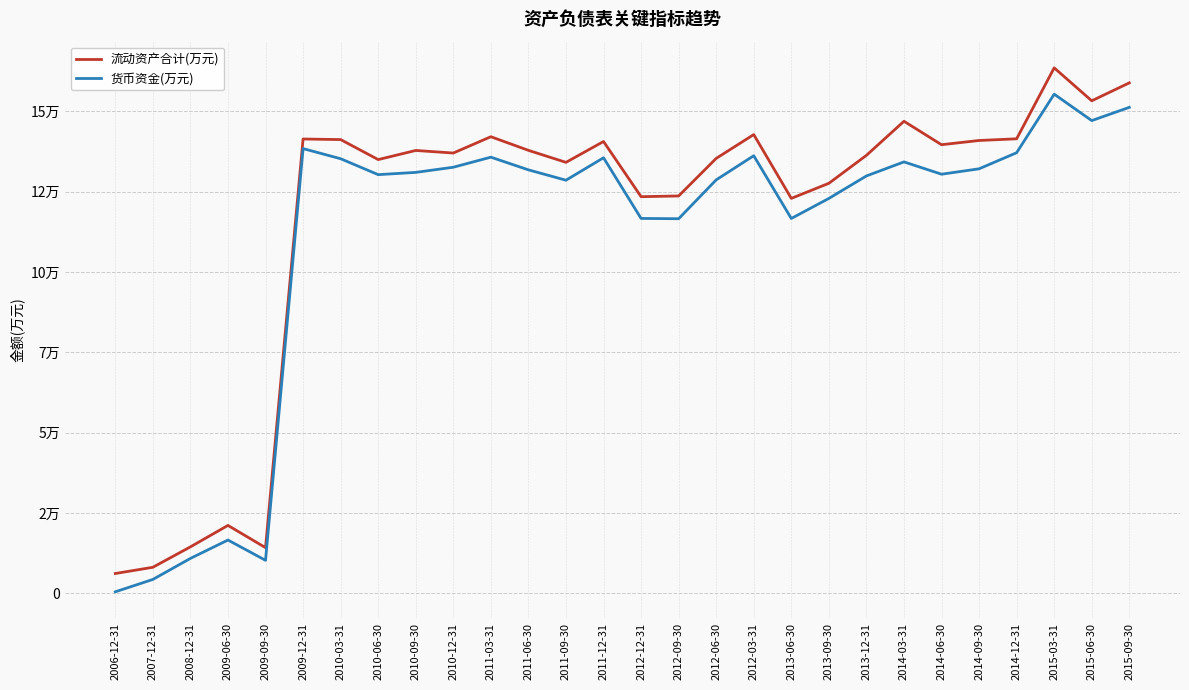

Where is the first local minimum for 流动资产合计(万元)?

2009-09-30